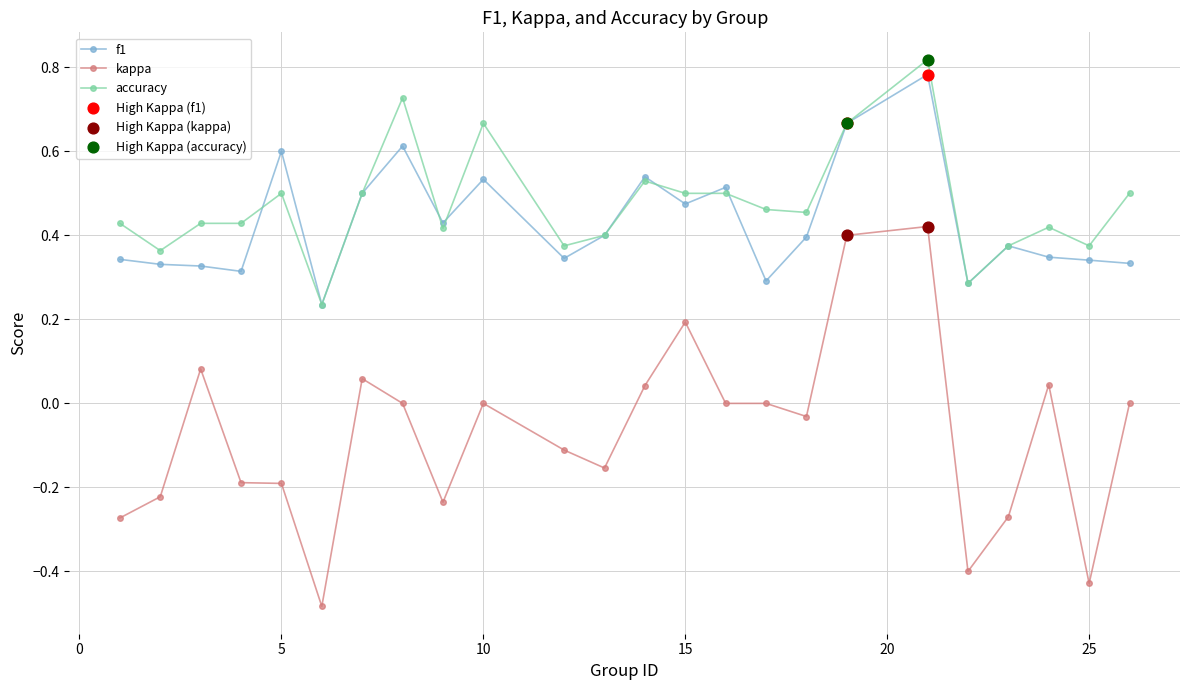

Which series has the widest spread of values?

kappa